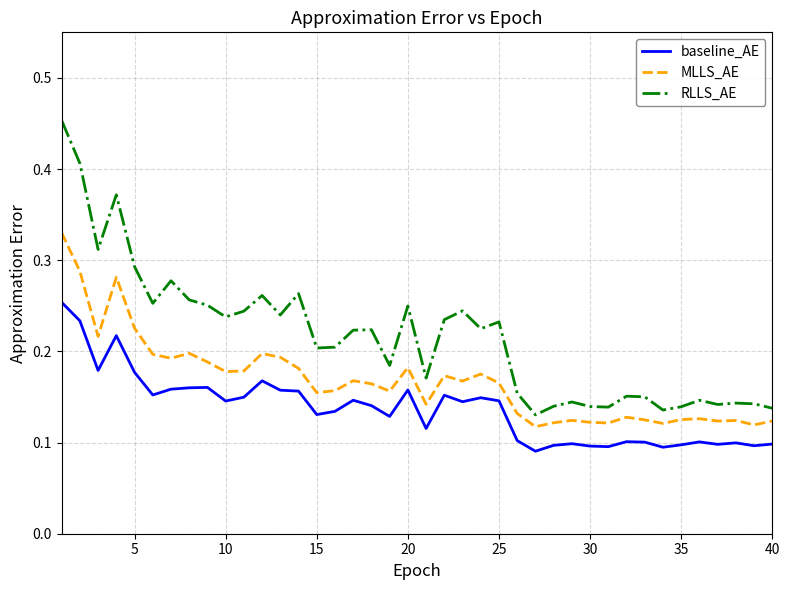

True or false: RLLS_AE has more than 1 points higher than both neighbors.

True